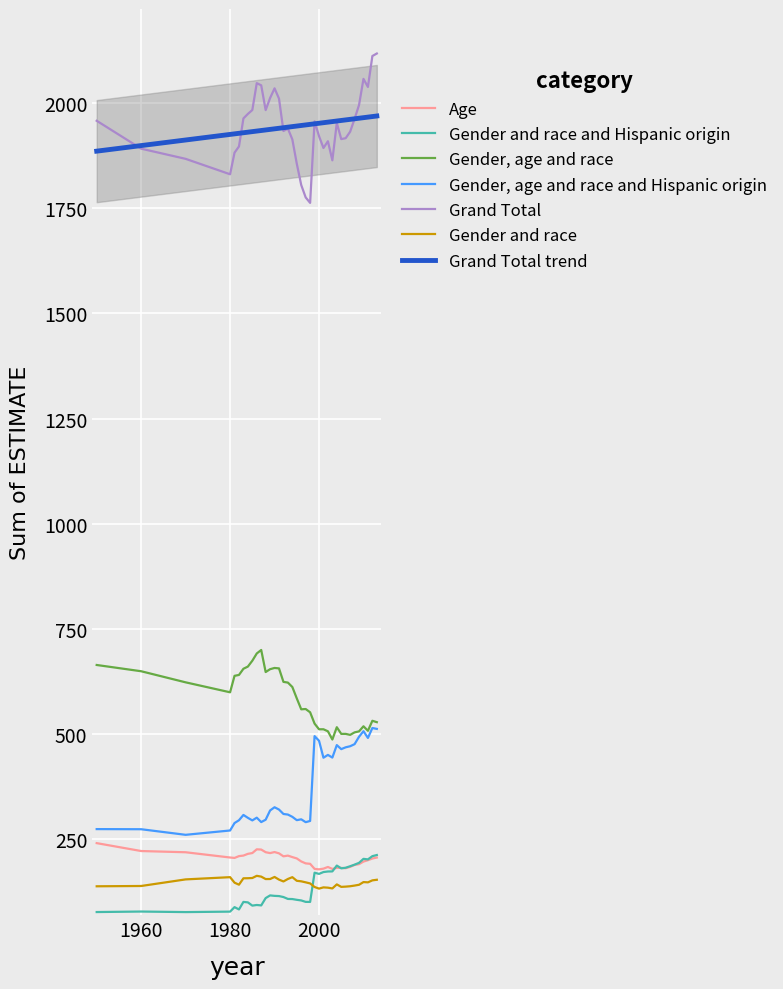

What is the smallest value displayed?

75.3